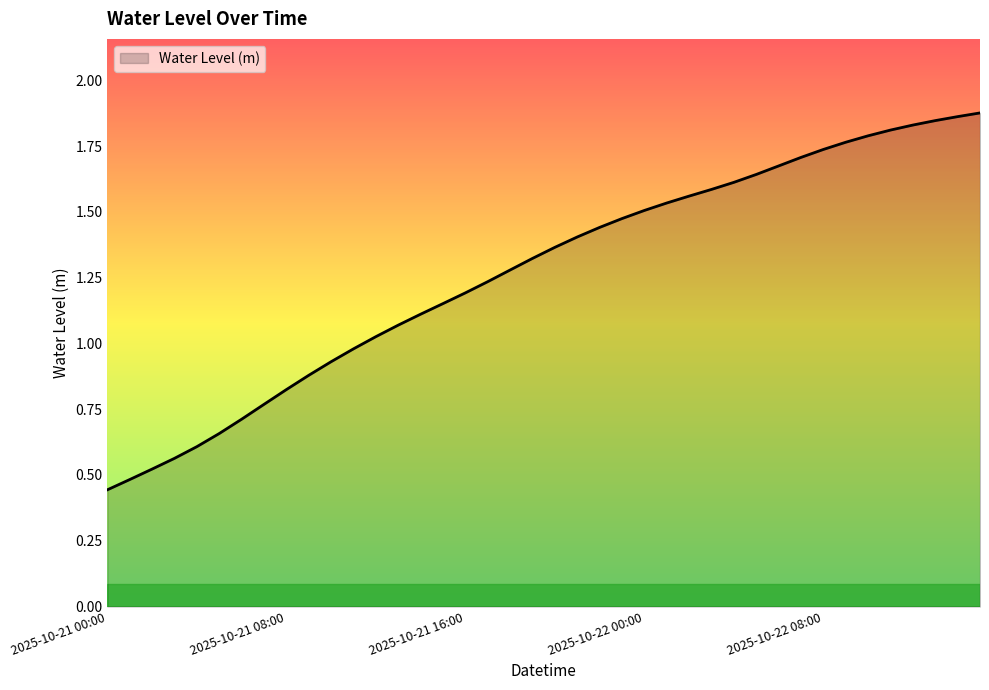

Reading left to right, list all the values displayed in this chart.

0.4	0.5	0.5	0.6	0.6	0.7	0.7	0.8	0.8	0.9	0.9	1.0	1.0	1.1	1.1	1.2	1.2	1.2	1.3	1.3	1.4	1.4	1.4	1.5	1.5	1.5	1.6	1.6	1.6	1.6	1.7	1.7	1.7	1.8	1.8	1.8	1.8	1.8	1.9	1.9